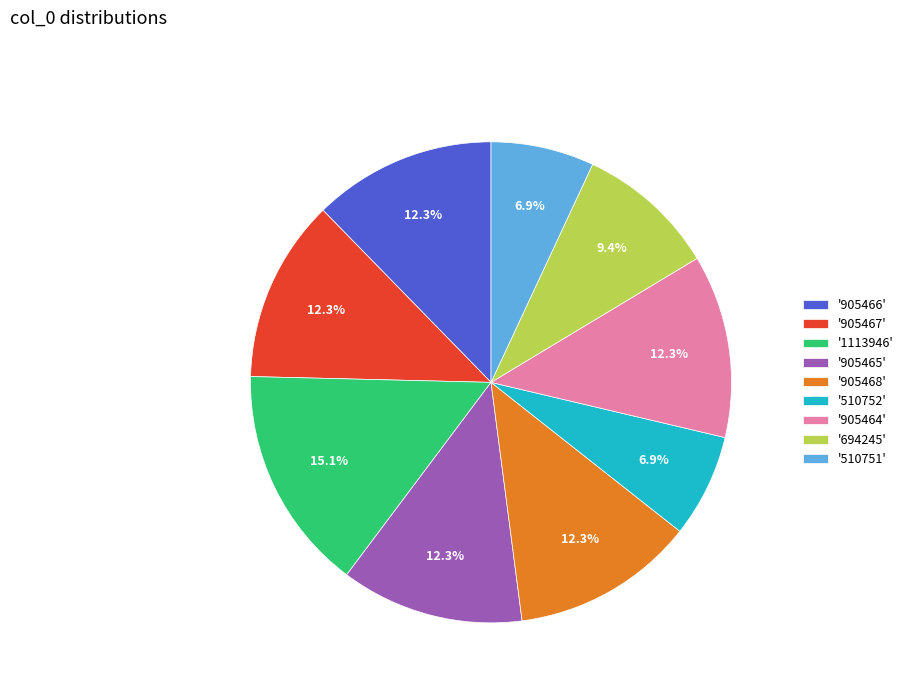

Is there any slice that represents more than half of the pie?

No